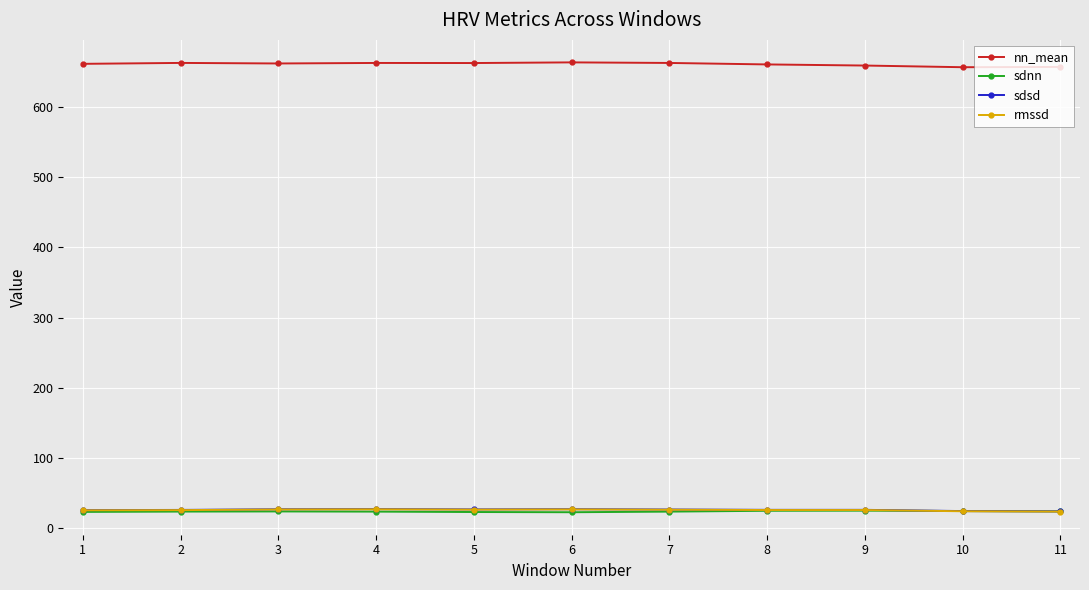

The value of nn_mean at 2 is 991.6. True or false?

False